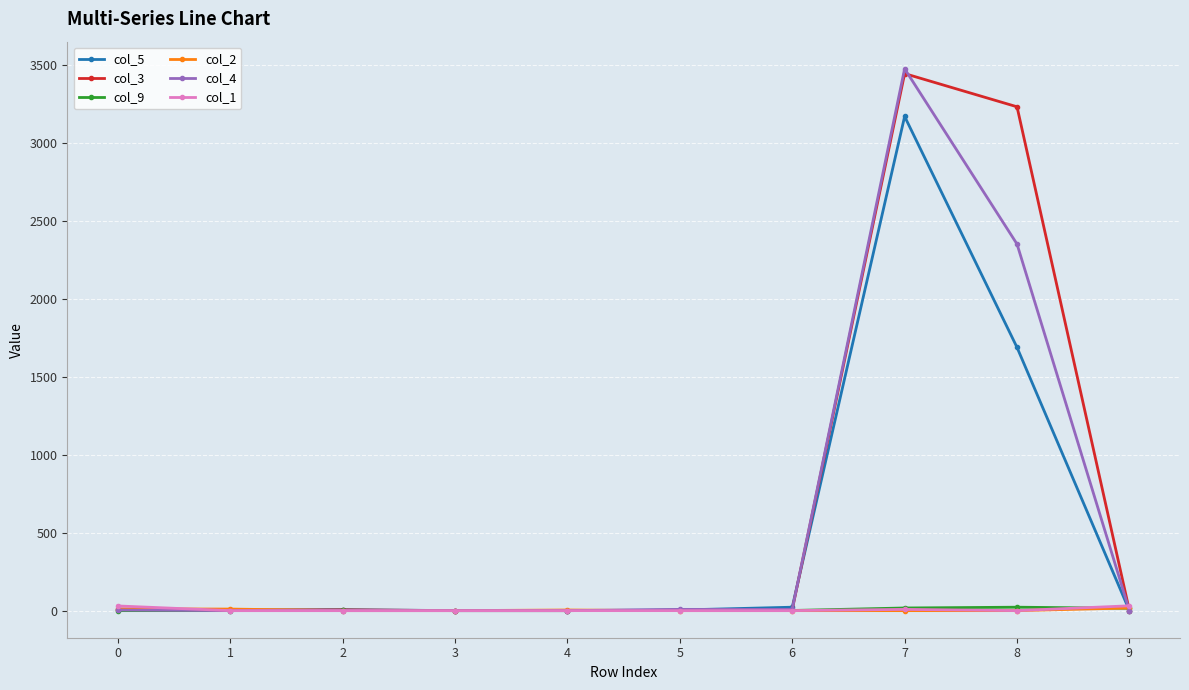

True or false: col_4 has more than 0 points higher than both neighbors.

True